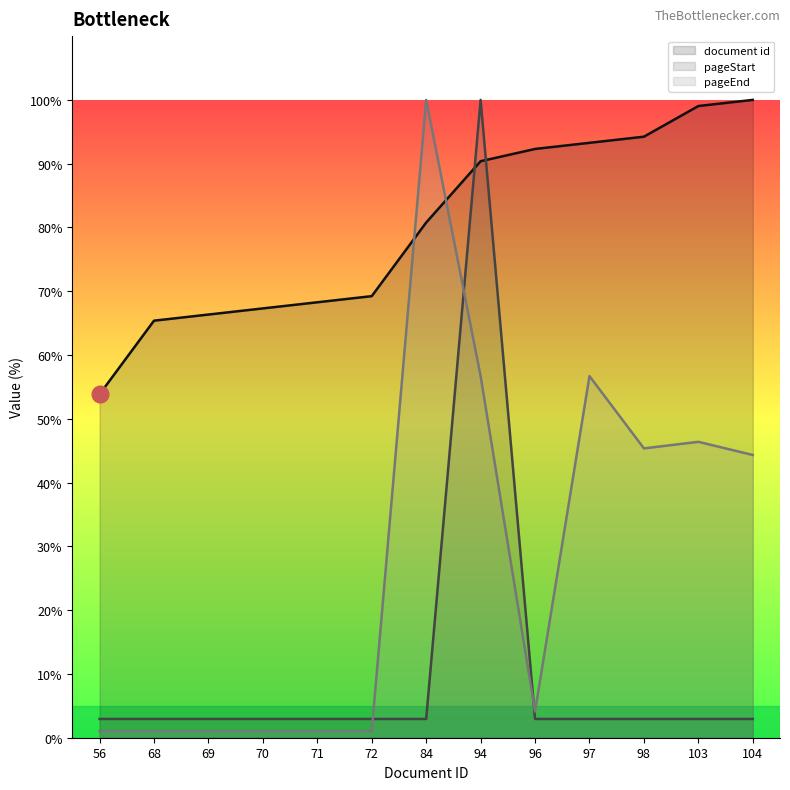

Where is document id nearest to the value 76?

84